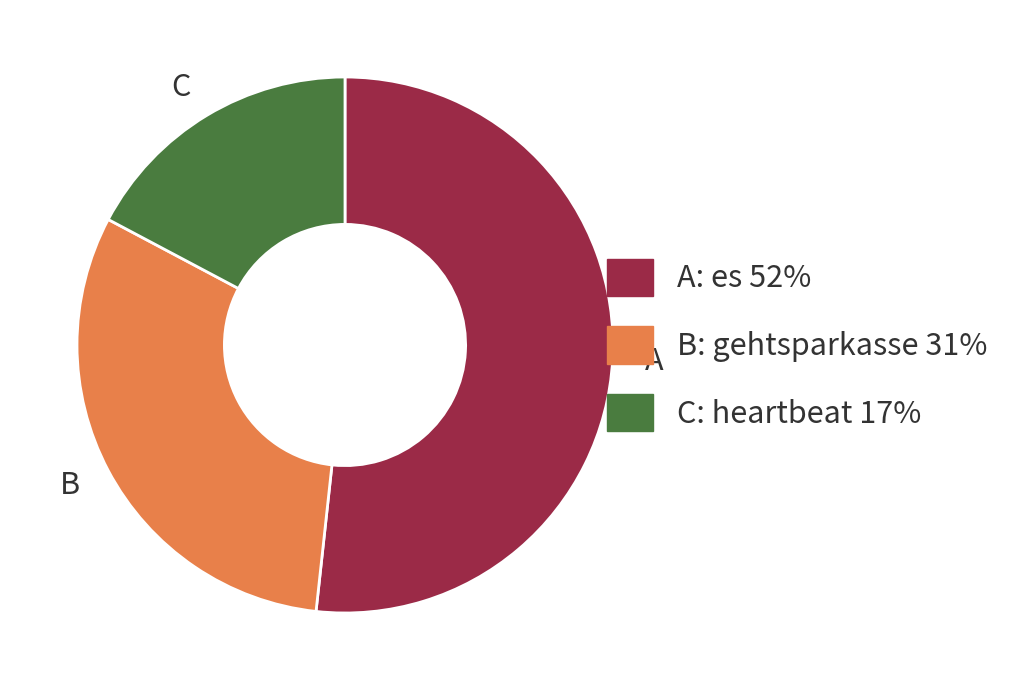

Do B and C together represent more than half of the pie?

No